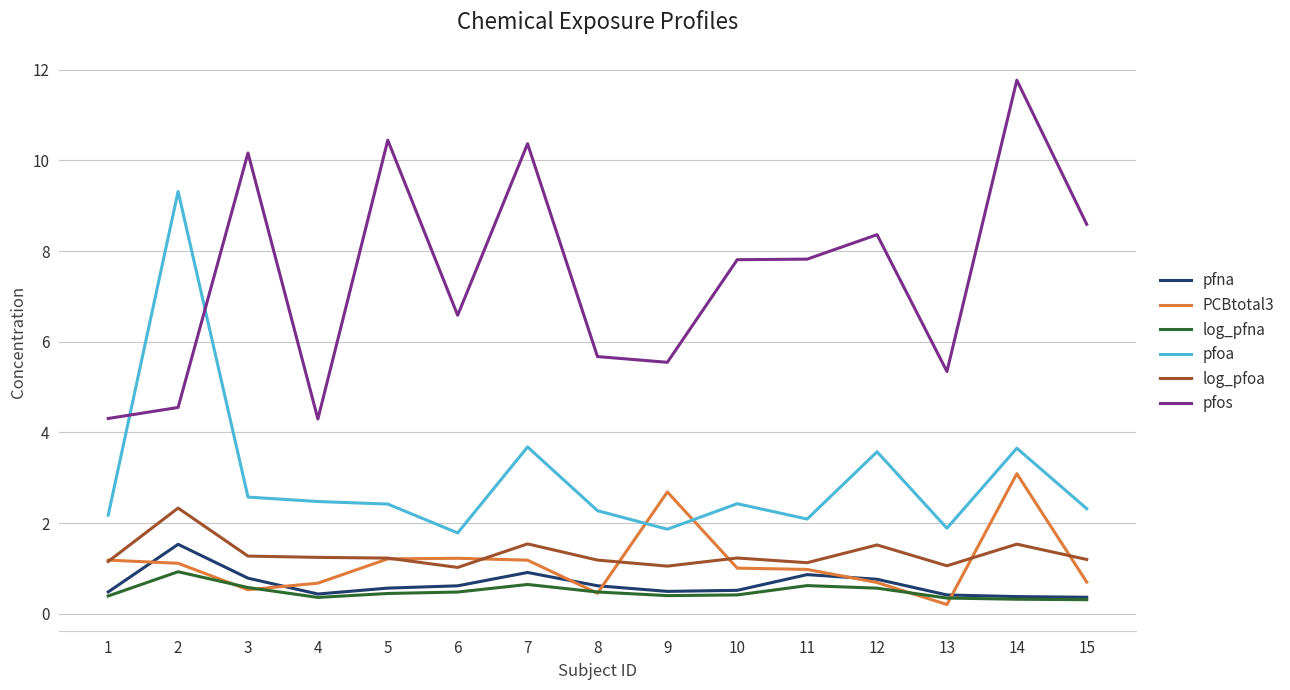

Between which two adjacent categories do pfoa and PCBtotal3 first intersect?

8 and 9